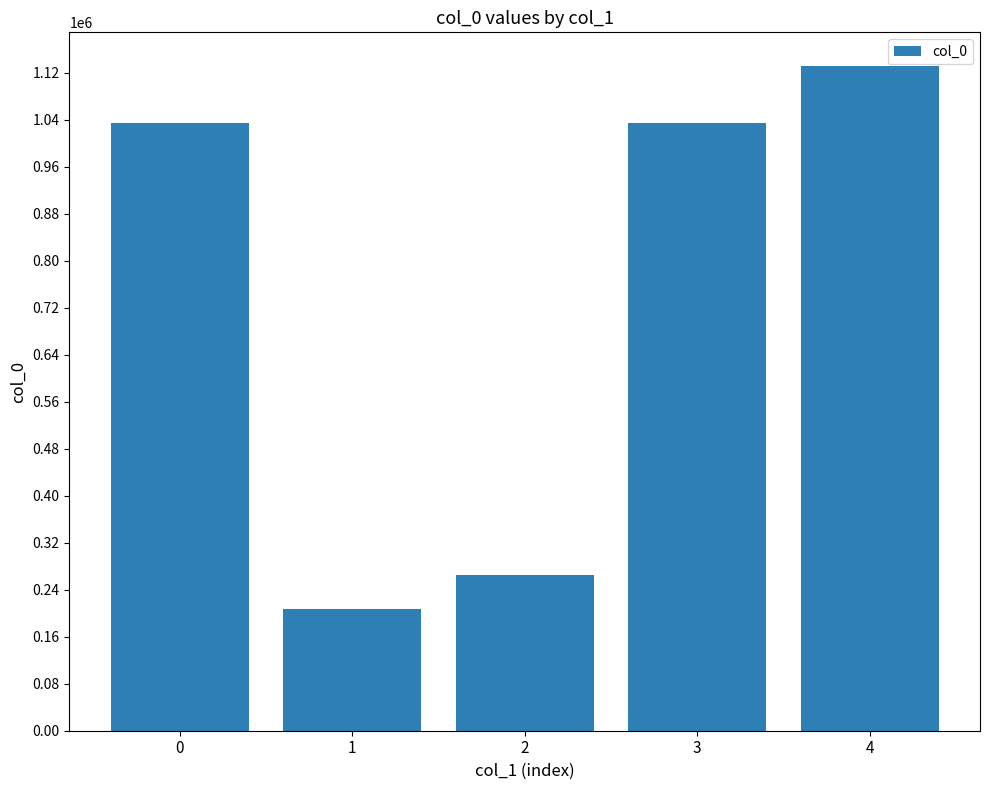

What is the sum of the values at 3 and 4?

2167869